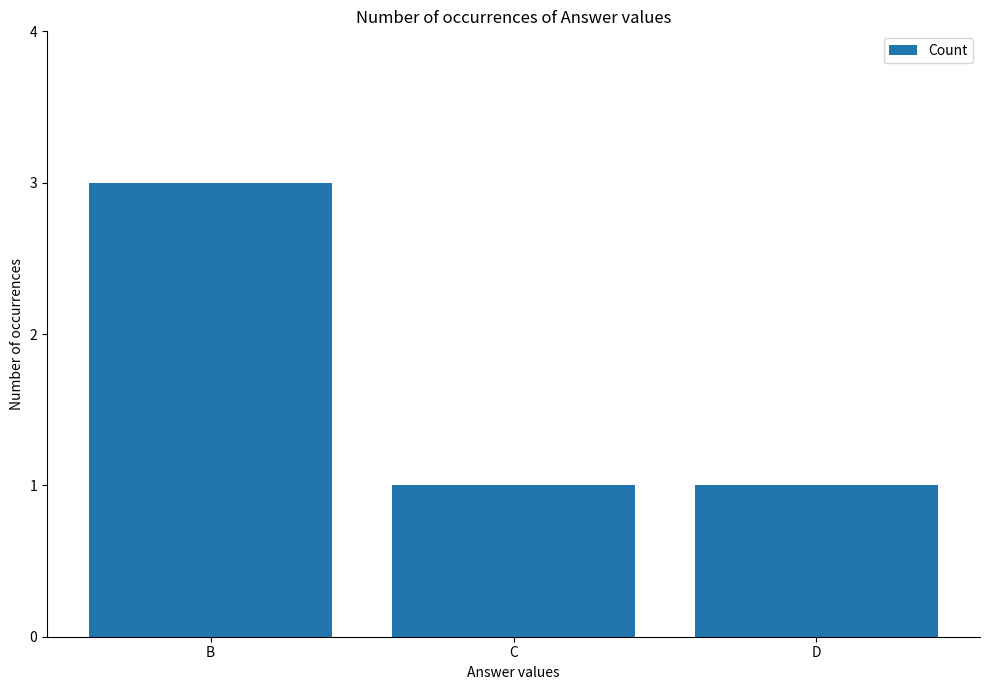

What is the difference between the maximum and minimum values?

2